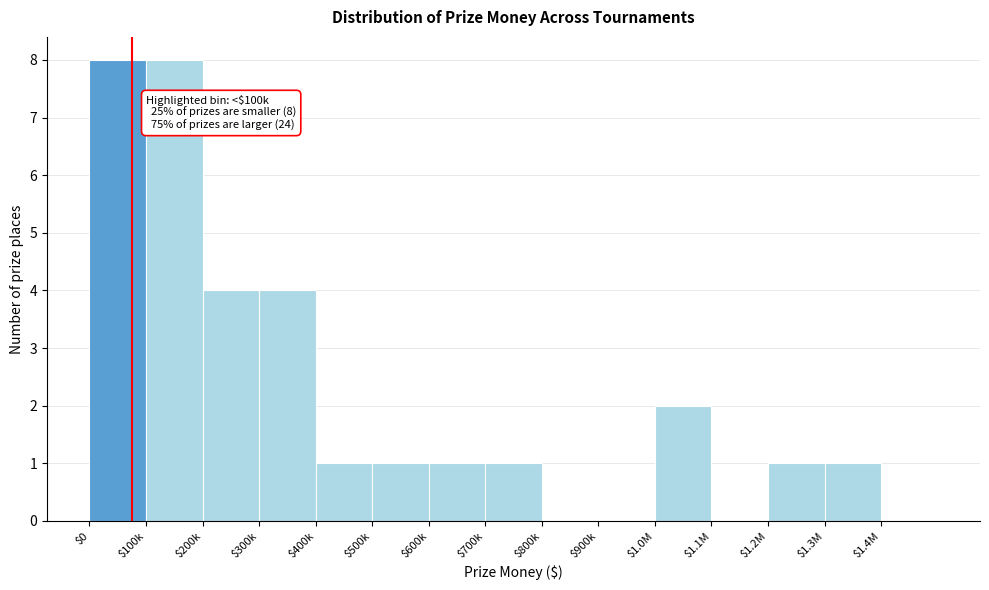

Is it true that the value at $400k is 2?

False